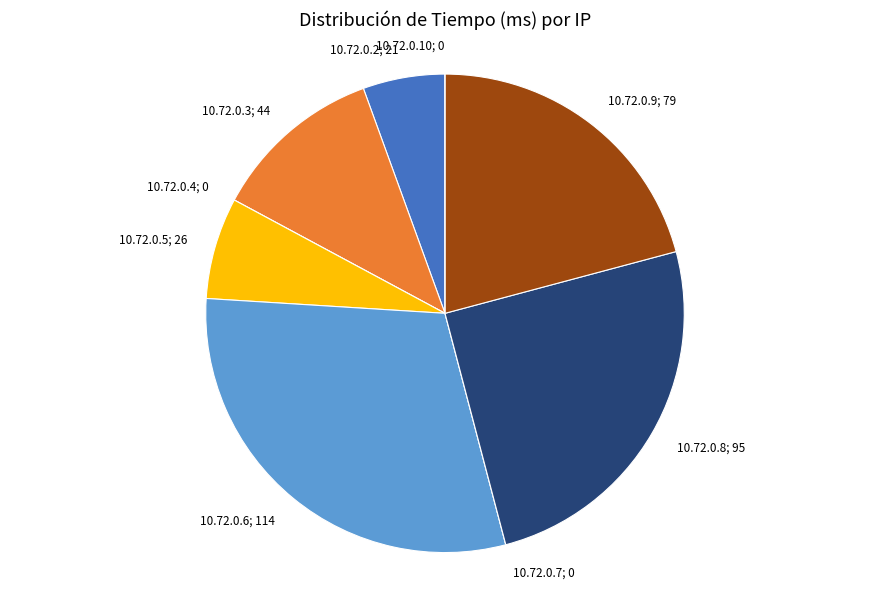

Is there any slice that represents more than half of the pie?

No